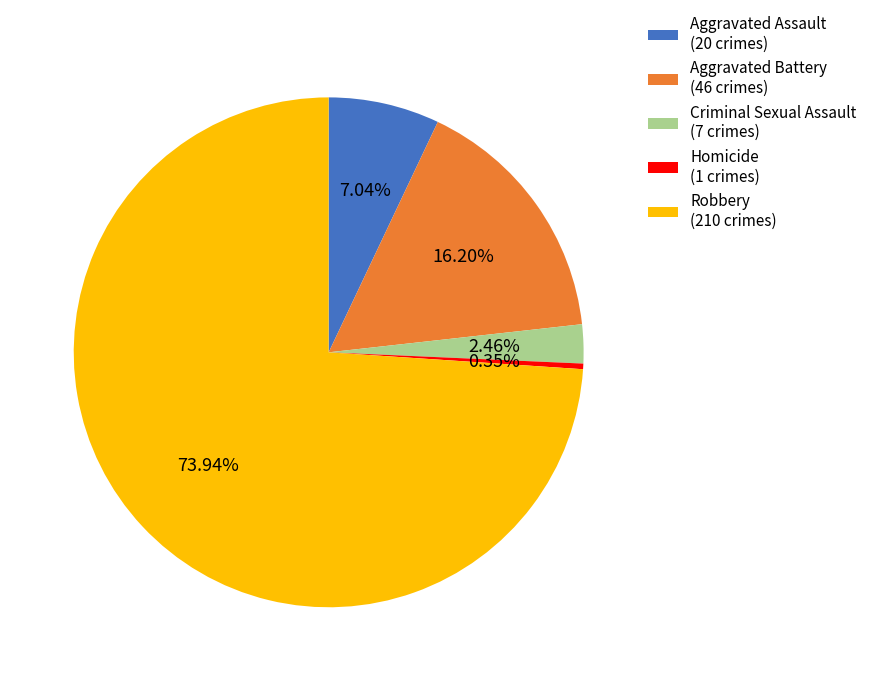

What percentage do Criminal Sexual Assault and Homicide together represent?

2.8%